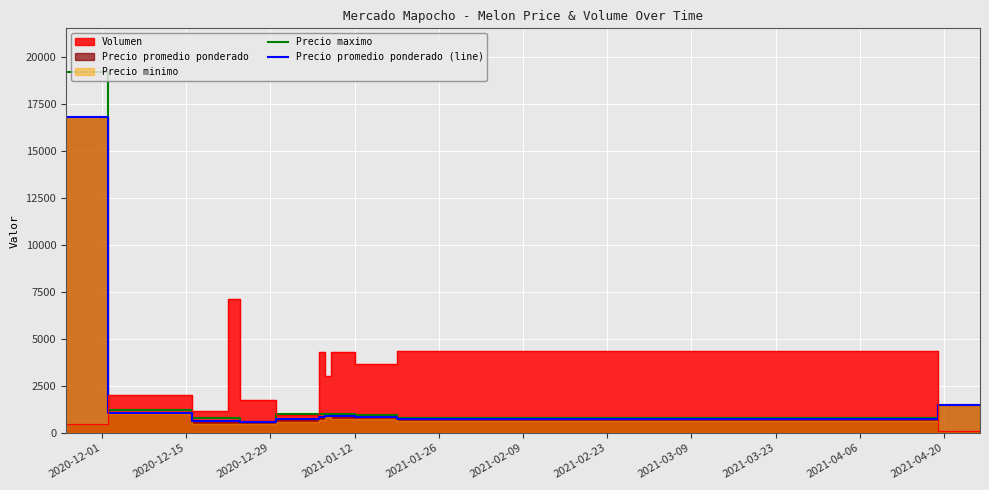

What is the smallest value displayed?

567